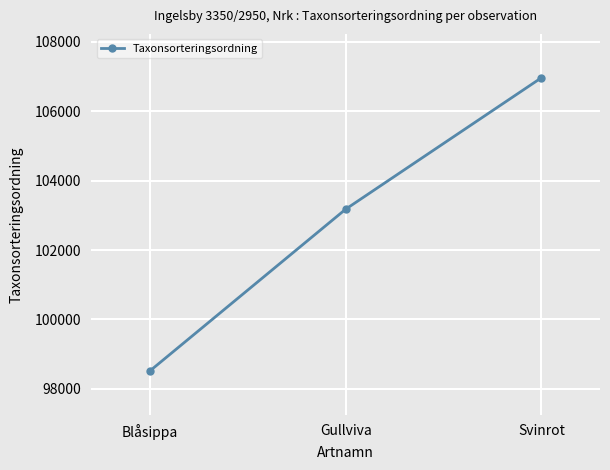

Reading left to right, list all the values displayed in this chart.

Blåsippa=98520	Gullviva=103178	Svinrot=106964